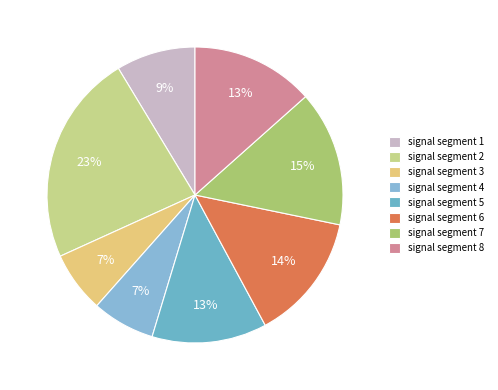

To the nearest percent, what percentage of the pie is signal segment 1?

9%